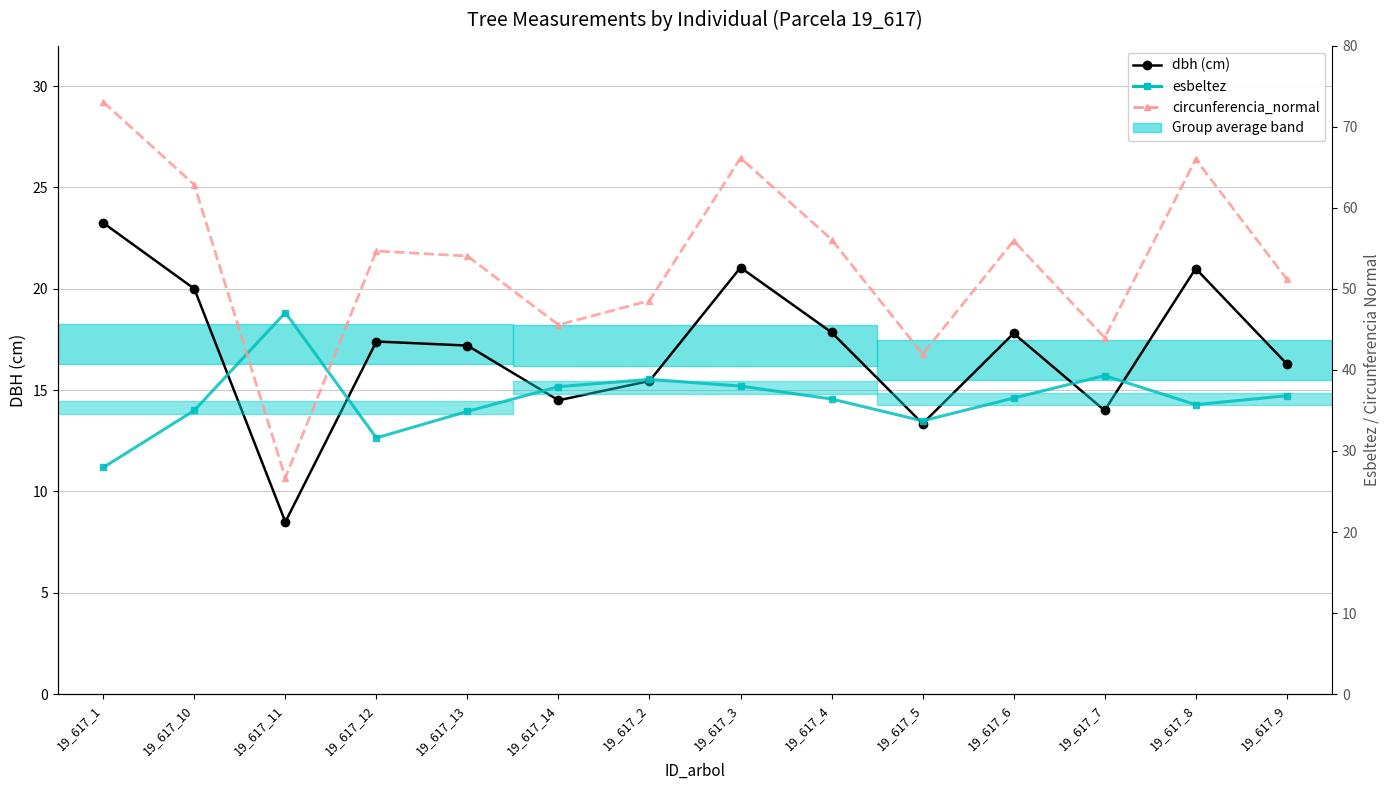

What is the value of the esbeltez point at the 13th from the left?

35.7